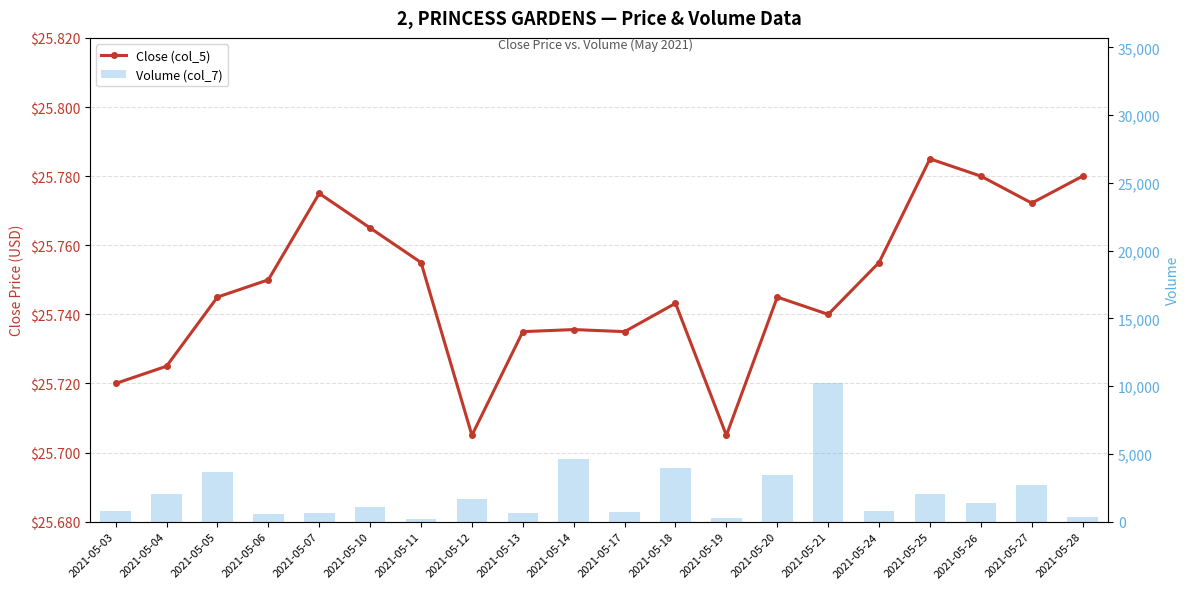

What is the smallest value displayed?

25.7